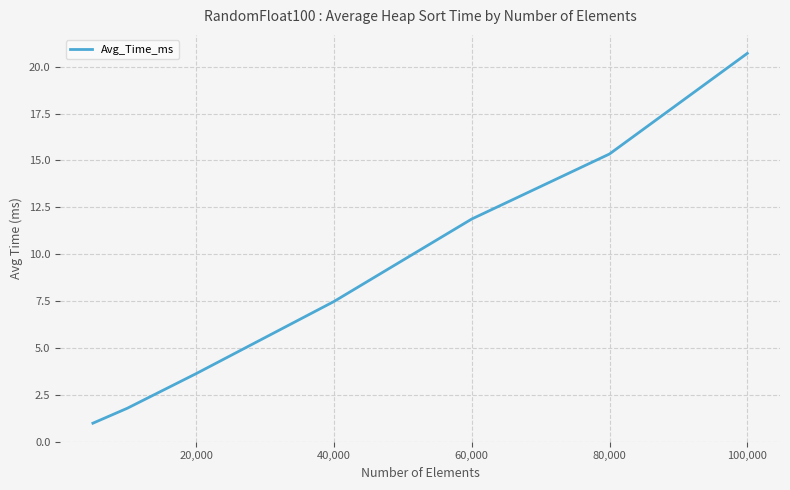

What is the maximum value shown in the chart?

20.7